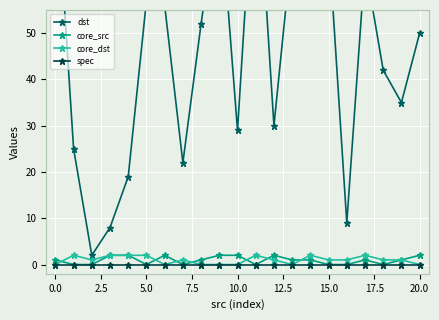

At which category is the sum across all series the highest?

14